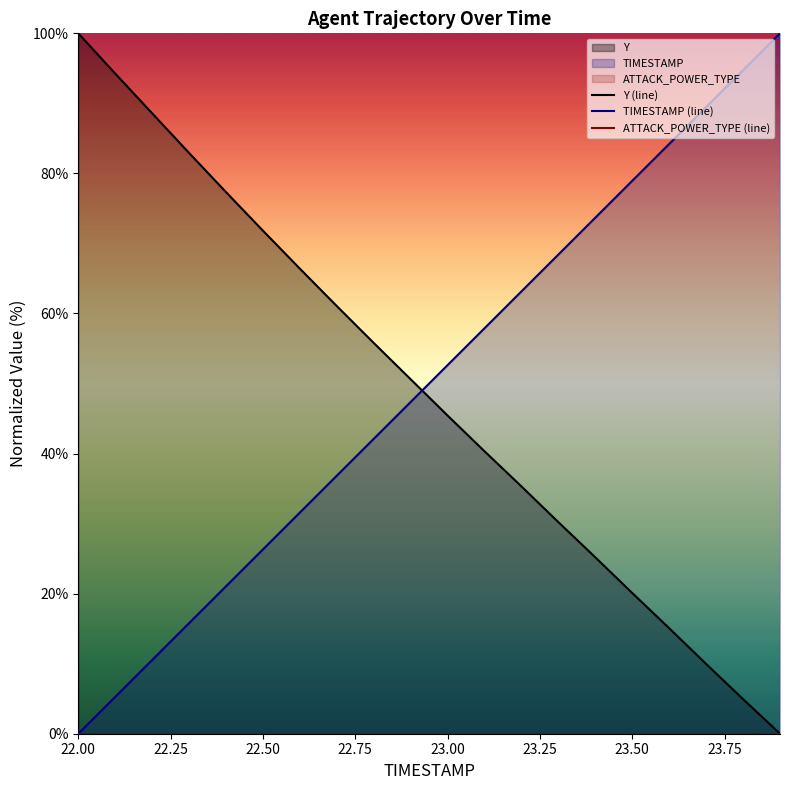

True or false: TIMESTAMP (line) has a value of 116.5 at 23.50.

False